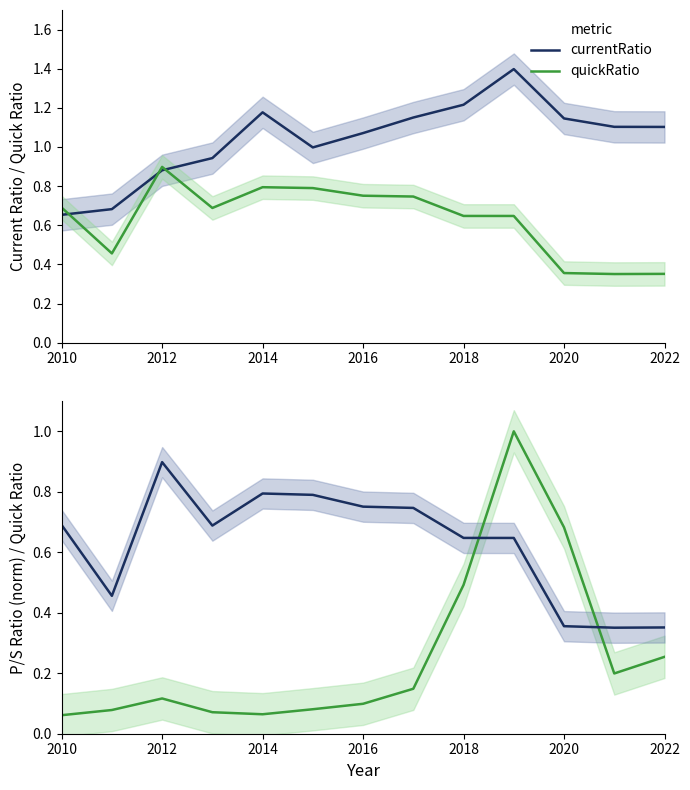

Count the number of categories in the chart.

13